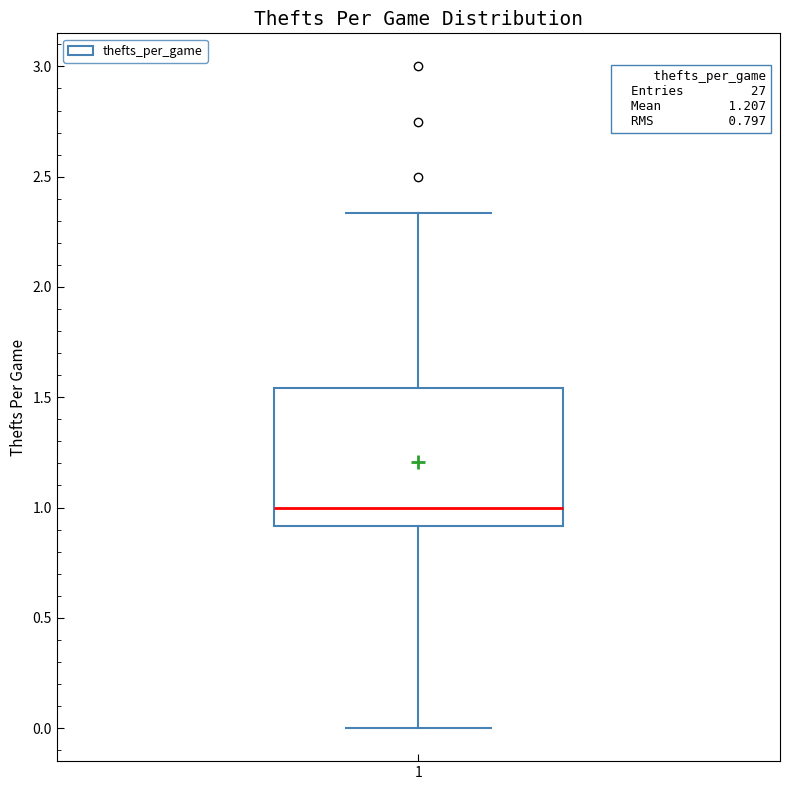

Read this box plot against the y-axis: the position of the median line, the range covered by the box, and the ends of both whiskers. The values are not printed on the chart, so give them approximately, as read against the axis.

median 1.00, box 0.90 to 1.55, whiskers 0.00 to 2.35